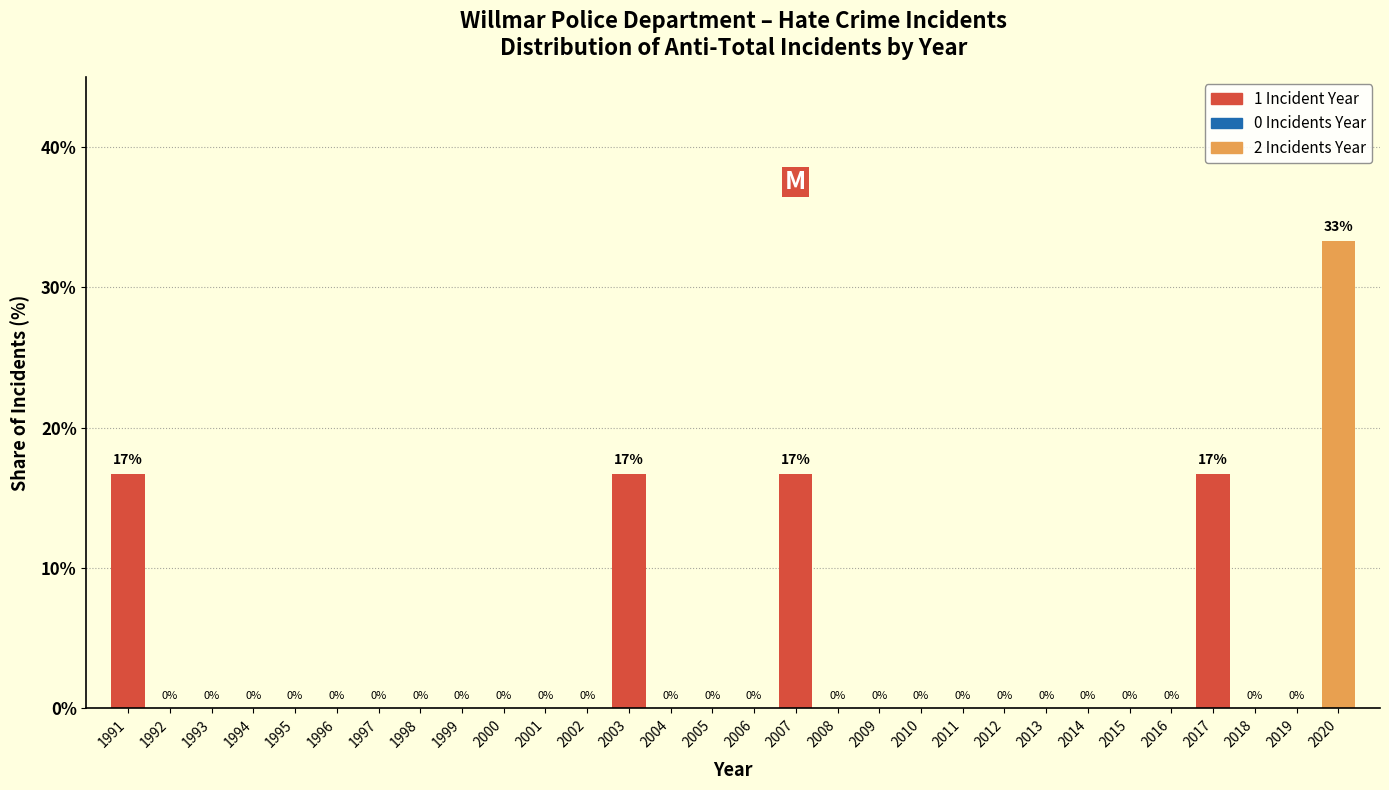

What is the greatest value displayed?

33.3